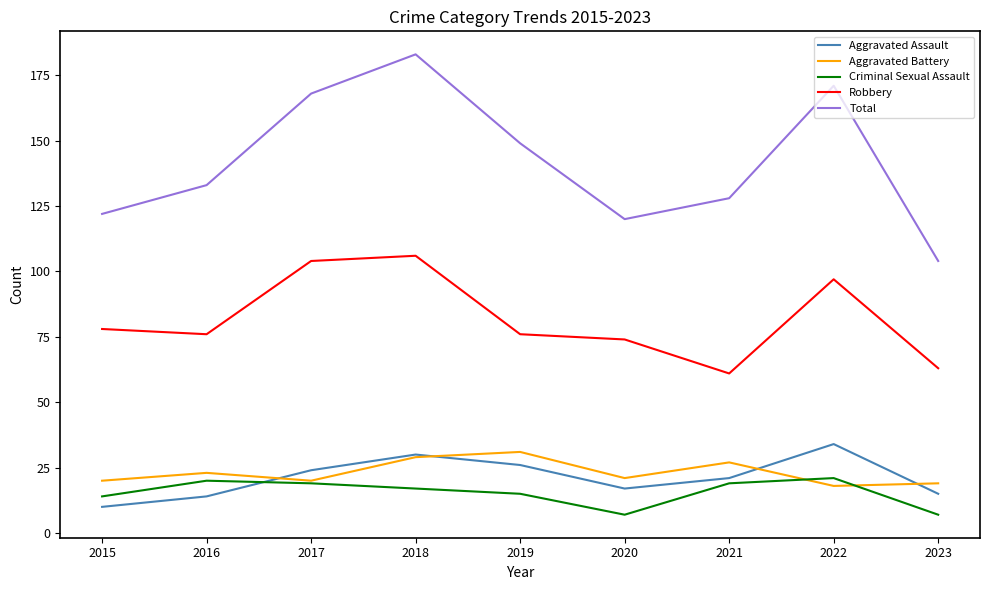

Reading right to left, list all the values displayed in this chart.

Aggravated Assault: 2023=15	2022=34	2021=21	2020=17	2019=26	2018=30	2017=24	2016=14	2015=10
Aggravated Battery: 2023=19	2022=18	2021=27	2020=21	2019=31	2018=29	2017=20	2016=23	2015=20
Criminal Sexual Assault: 2023=7	2022=21	2021=19	2020=7	2019=15	2018=17	2017=19	2016=20	2015=14
Robbery: 2023=63	2022=97	2021=61	2020=74	2019=76	2018=106	2017=104	2016=76	2015=78
Total: 2023=104	2022=171	2021=128	2020=120	2019=149	2018=183	2017=168	2016=133	2015=122